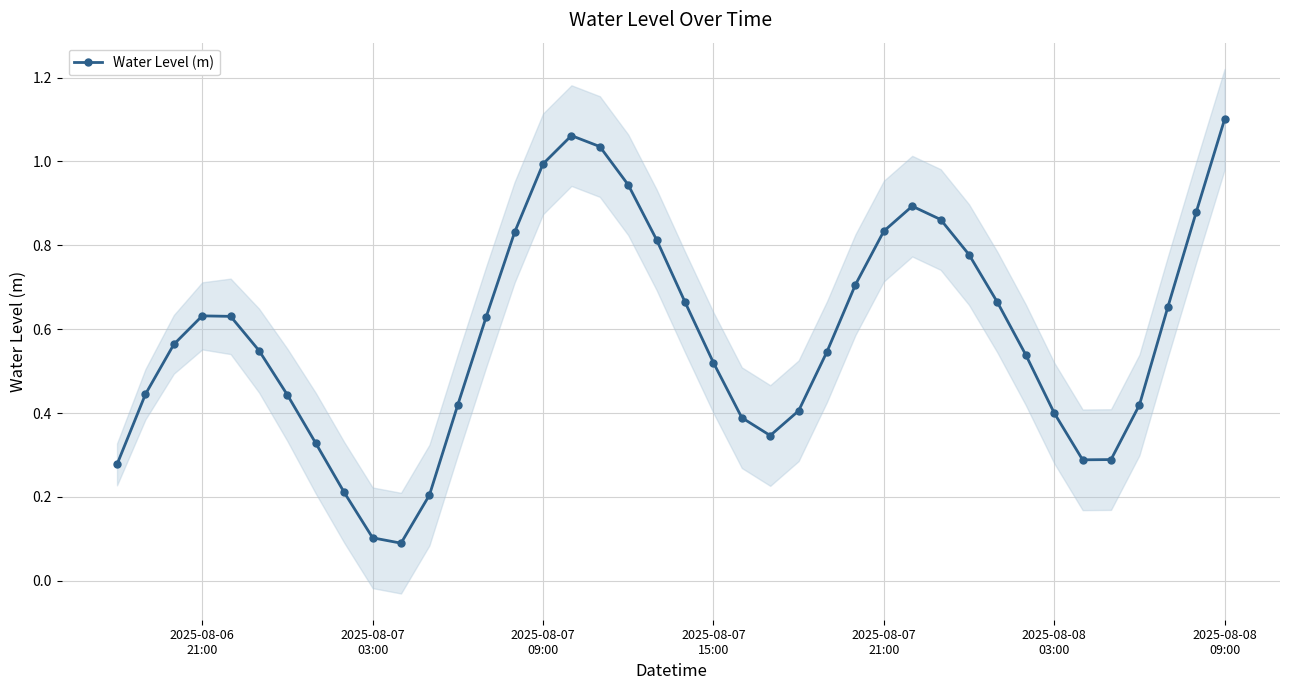

True or false: Water Level (m) has more than 2 interior local peaks.

True